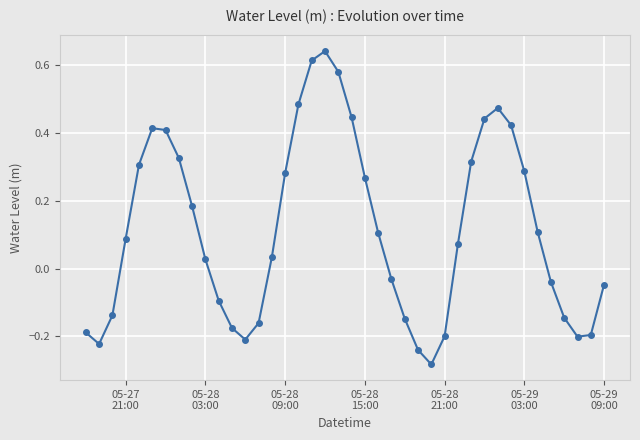

True or false: there are more than 2 points higher than both neighbors.

True